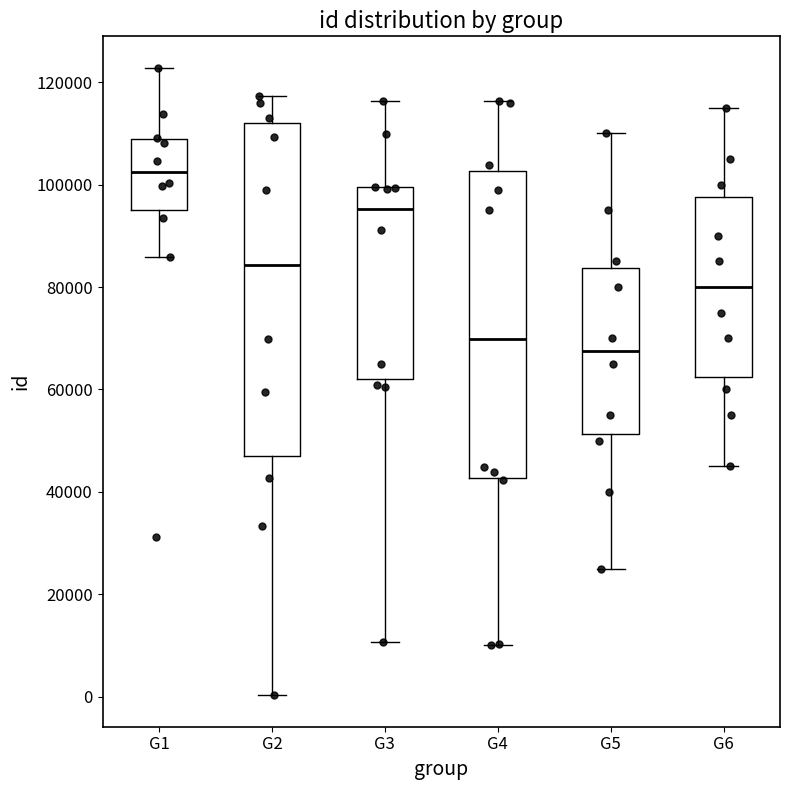

Reading left to right, transcribe this box plot: for each box, give where its median line is, the range the box spans, and where its two whiskers end, as read against the y-axis. The values are not printed on the chart, so give them approximately, as read against the axis.

G1: median 102000, box 96000 to 108000, whiskers 86000 to 122000
G2: median 84000, box 46000 to 112000, whiskers 0 to 118000
G3: median 96000, box 62000 to 100000, whiskers 10000 to 116000
G4: median 70000, box 42000 to 102000, whiskers 10000 to 116000
G5: median 68000, box 52000 to 84000, whiskers 26000 to 110000
G6: median 80000, box 62000 to 98000, whiskers 46000 to 116000